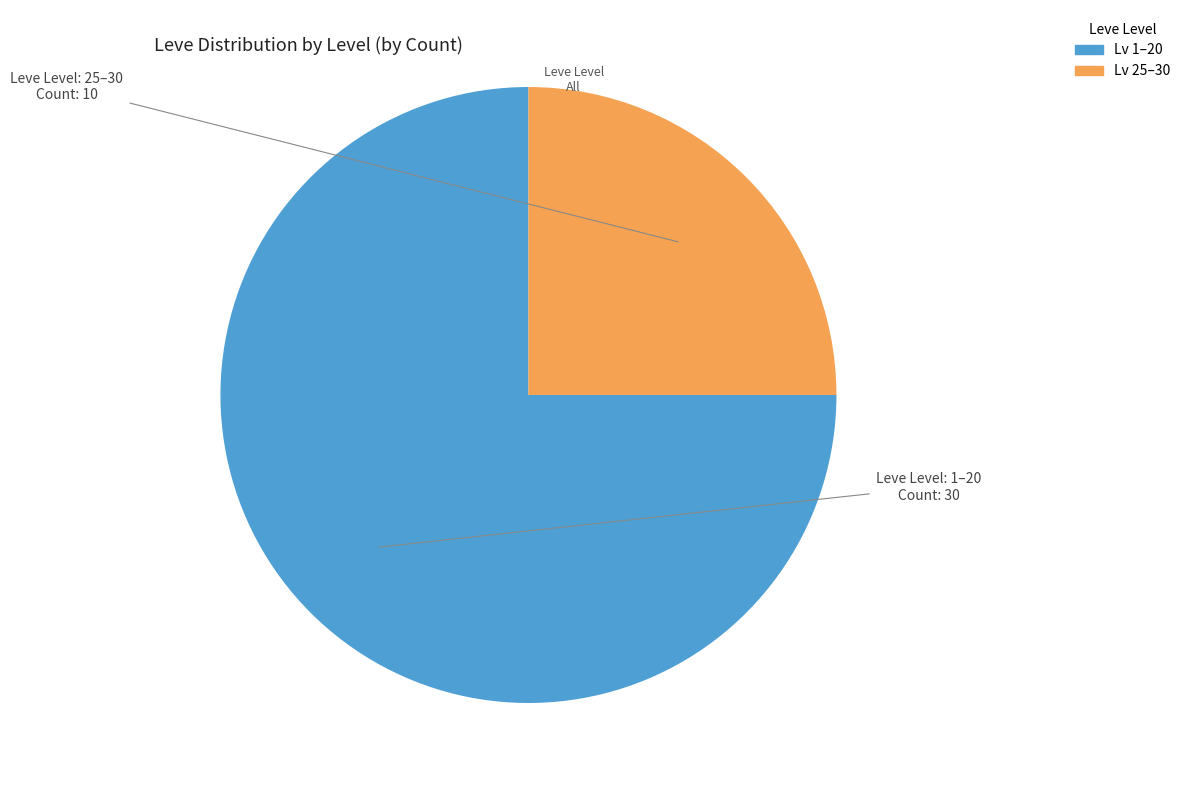

Is there any slice that represents more than half of the pie?

Yes